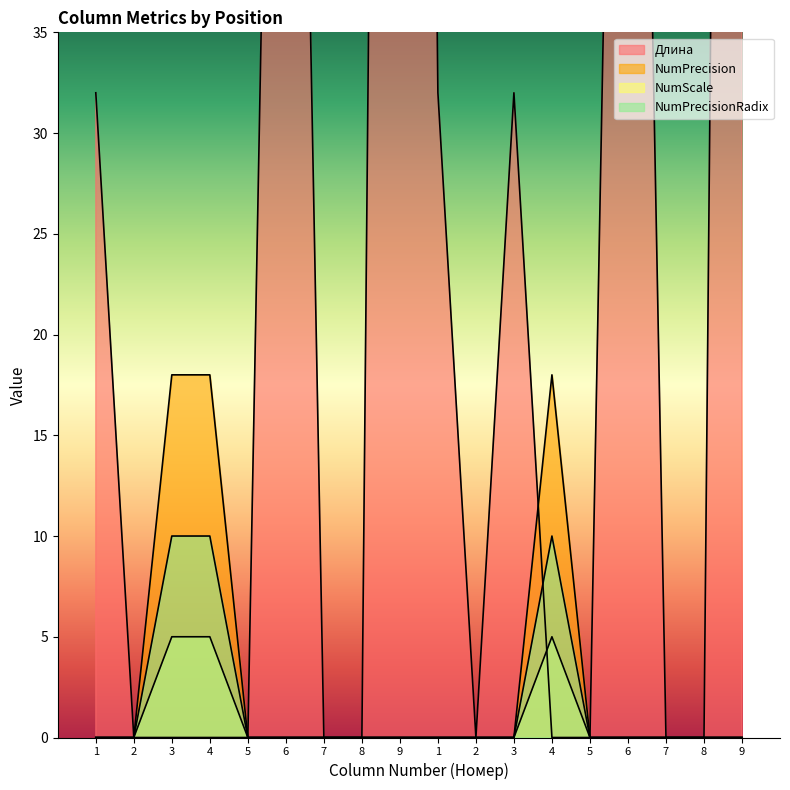

The value of NumPrecisionRadix at 2 is 0. True or false?

True